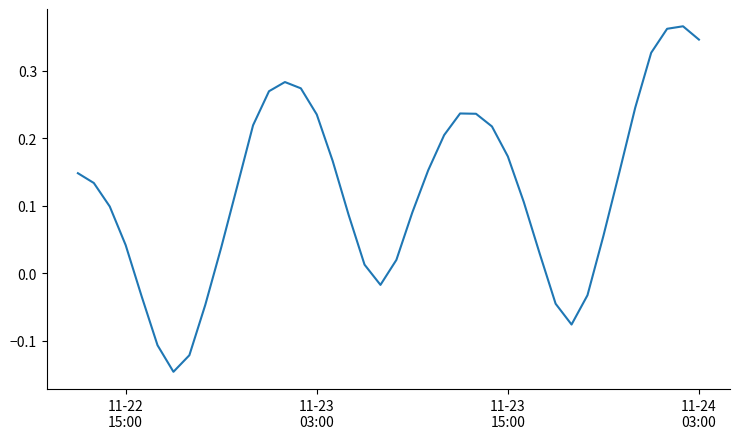

Does the chart display data point markers on the line(s)?

No